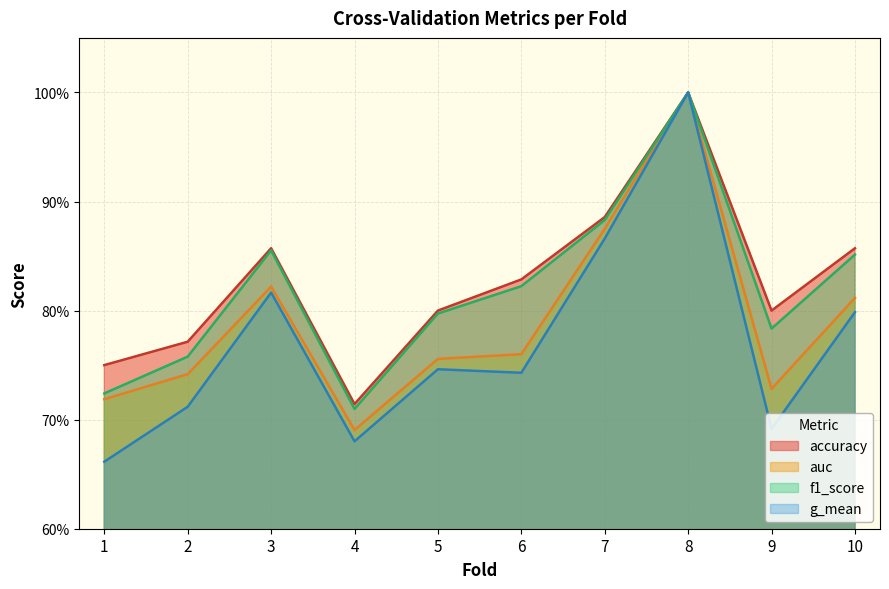

Rank the series at 9 from lowest to highest value.

g_mean, auc, f1_score, accuracy